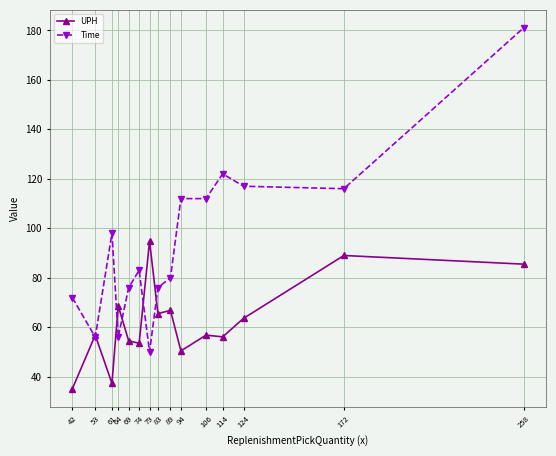

Reading left to right, what are all the values shown in this chart?

UPH: 35.0	56.8	37.3	68.6	54.5	53.5	94.8	65.5	66.8	50.4	56.8	56.1	63.6	89.0	85.5
Time: 72.0	56.0	98.0	56.0	76.0	83.0	50.0	76.0	80.0	112.0	112.0	122.0	117.0	116.0	181.0